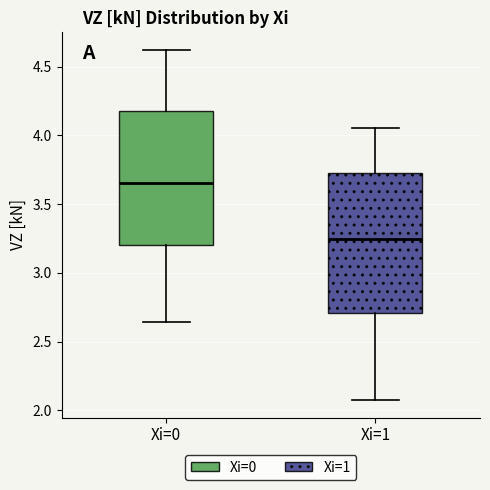

Reading left to right, transcribe this box plot: for each box, give where its median line is, the range the box spans, and where its two whiskers end, as read against the y-axis. The values are not printed on the chart, so give them approximately, as read against the axis.

Xi=0: median 3.65, box 3.20 to 4.20, whiskers 2.65 to 4.60
Xi=1: median 3.25, box 2.70 to 3.70, whiskers 2.05 to 4.05